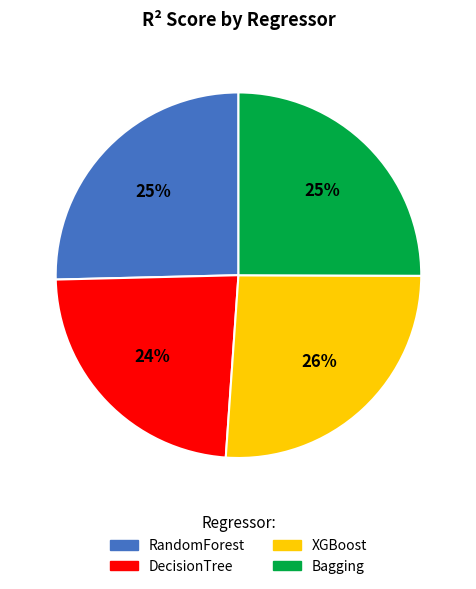

How many segments does this pie chart have?

4